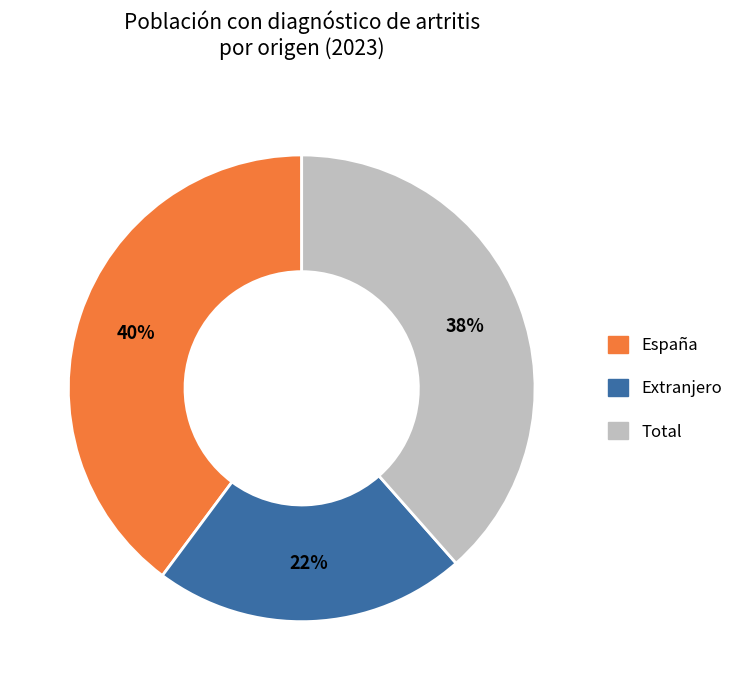

Which category has the smallest portion of the pie?

Extranjero